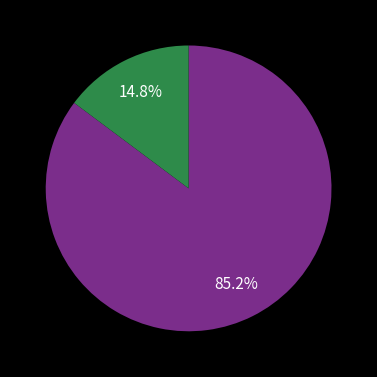

Does any single category account for the majority?

Yes